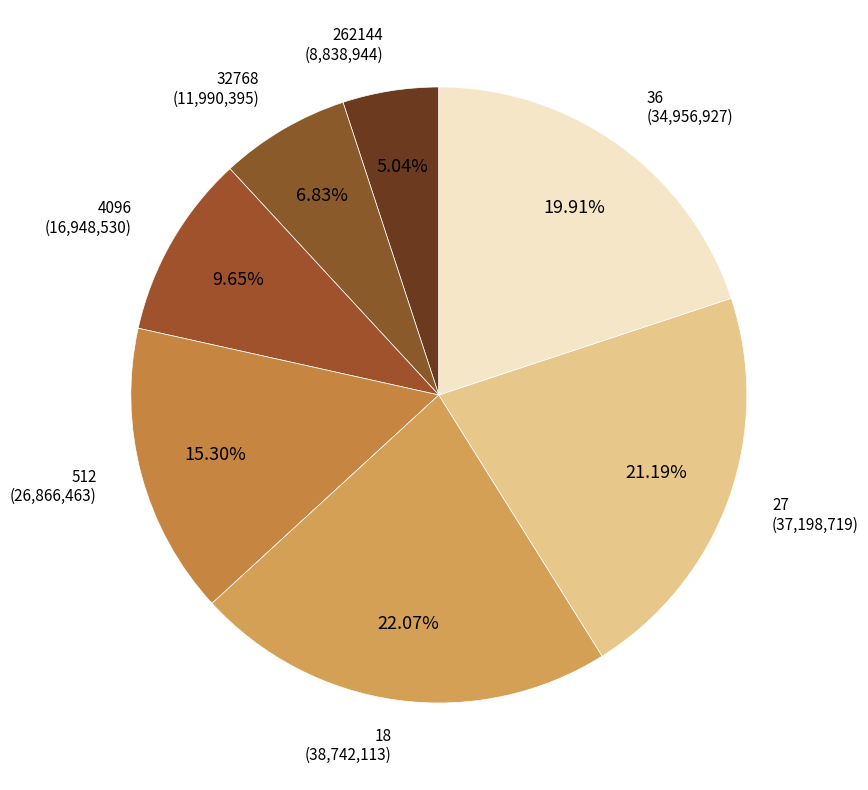

What percentage is the 4096 slice, to the nearest percent?

10%